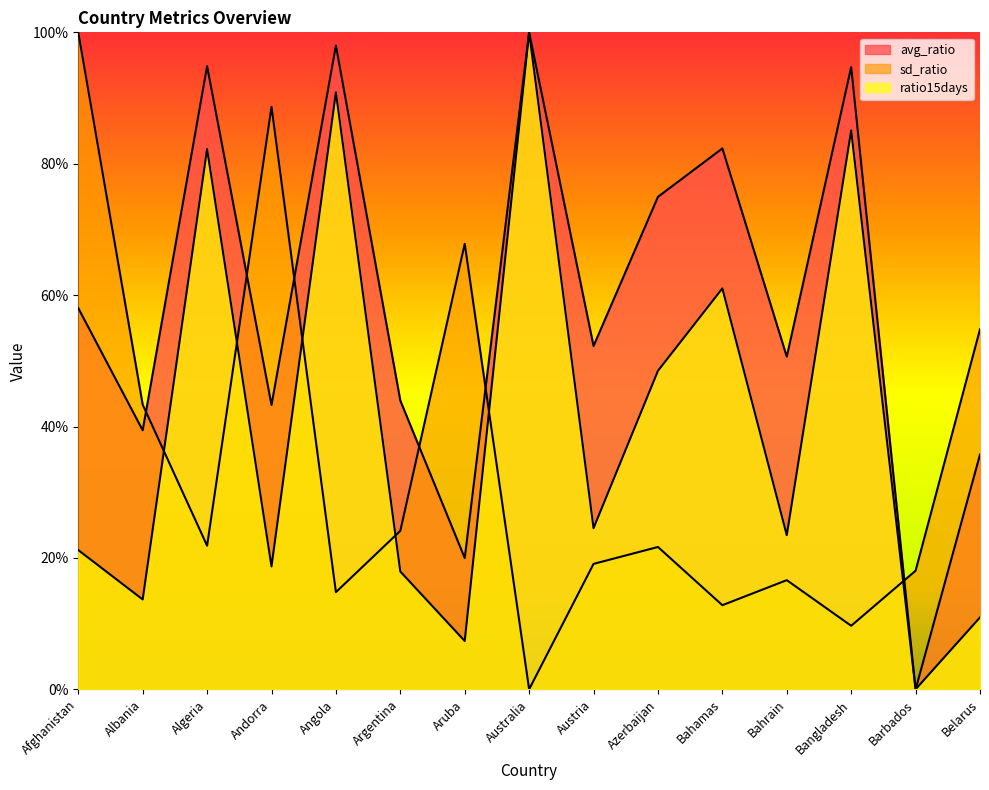

The sd_ratio series shows 0.1 at Azerbaijan. True or false?

False